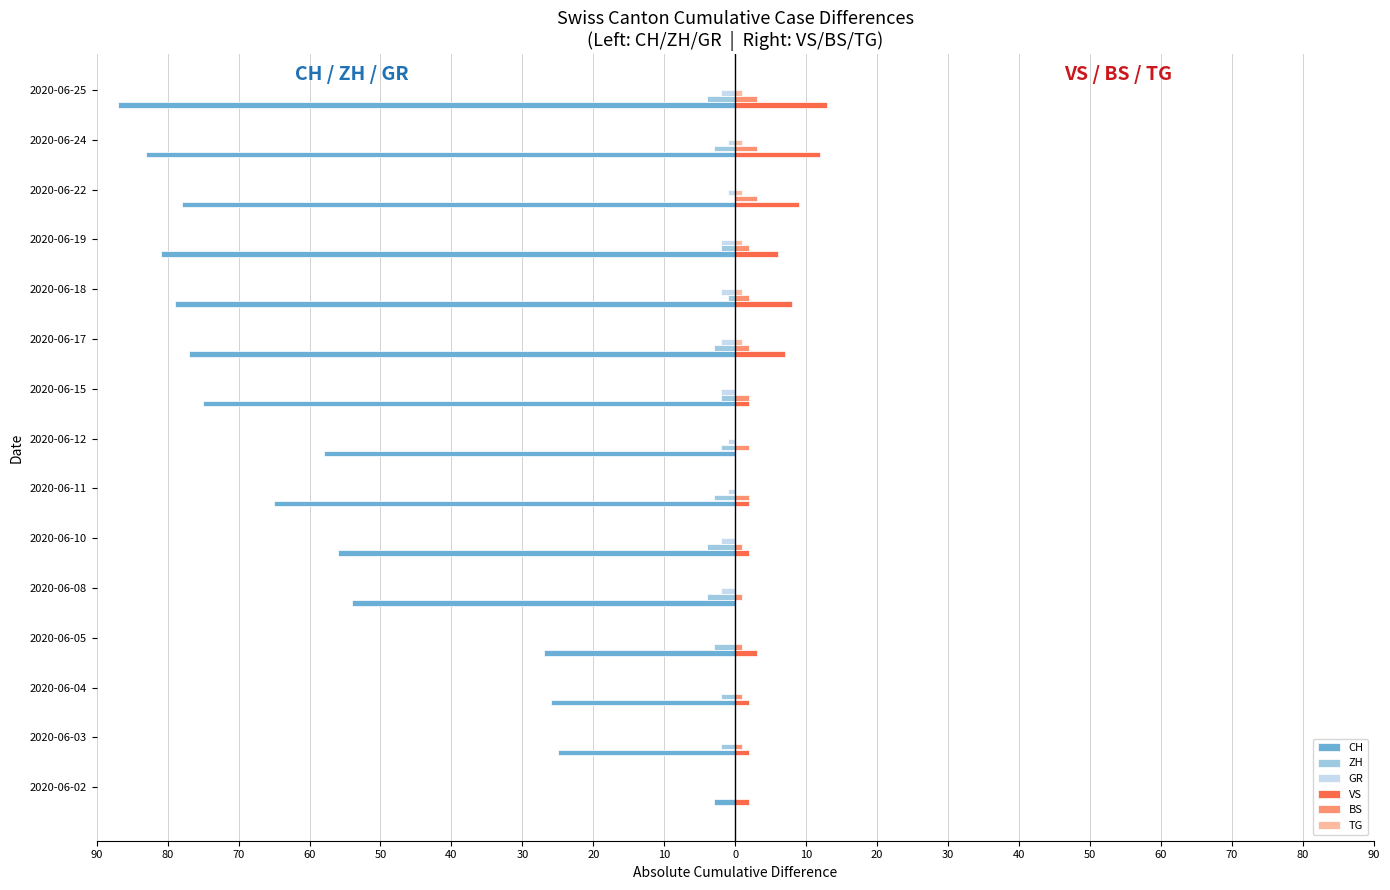

What are all the series names shown in the legend?

CH, ZH, GR, VS, BS, TG